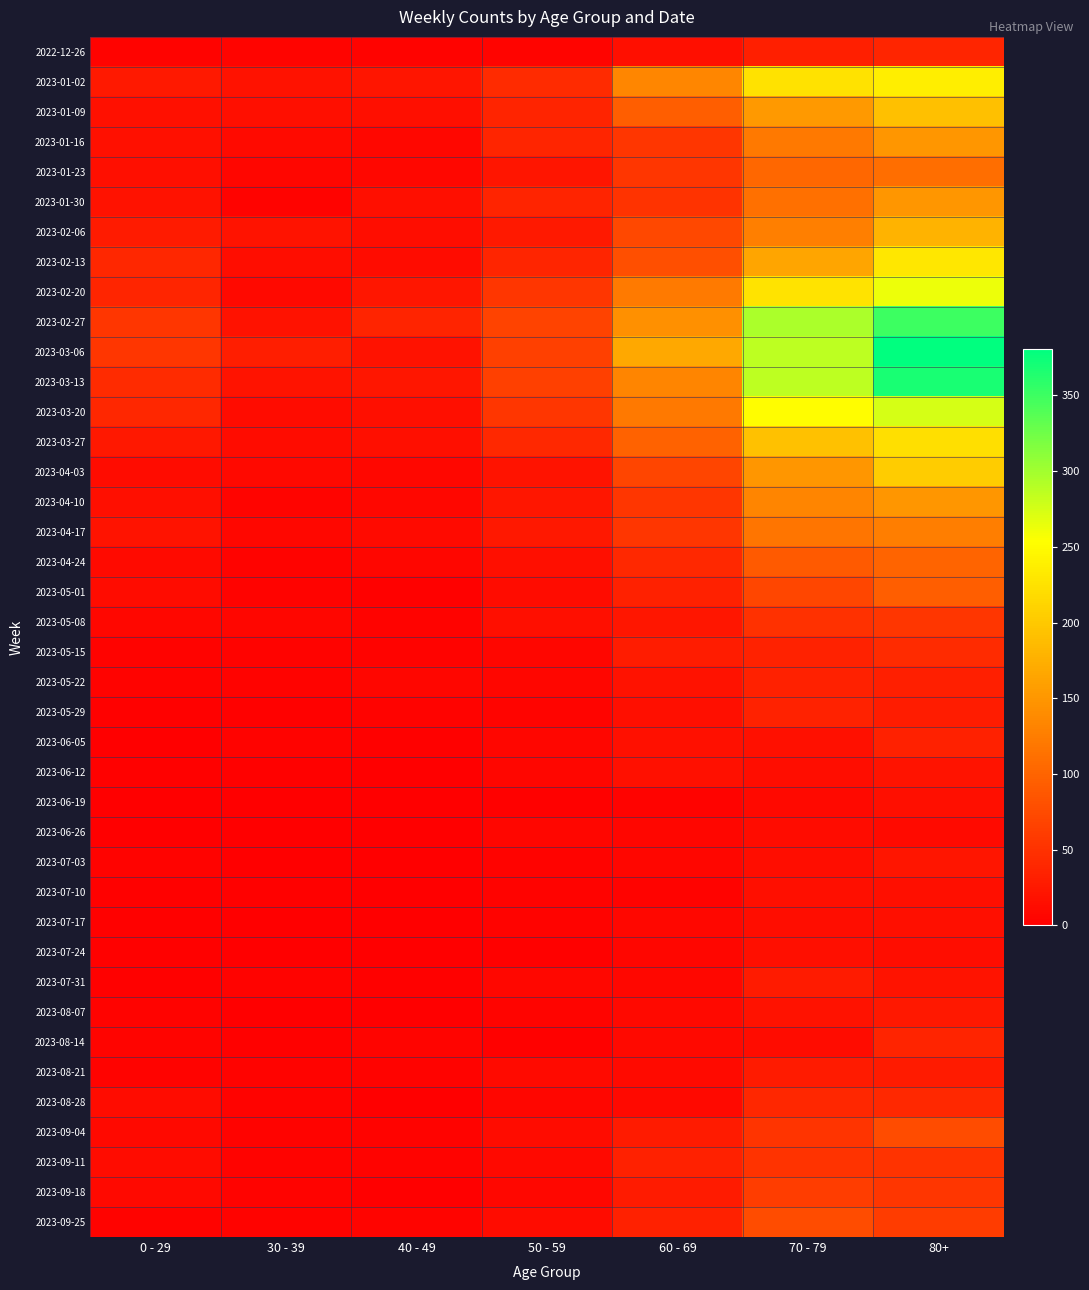

What is the spread (max minus min) of values at 50 - 59?

66